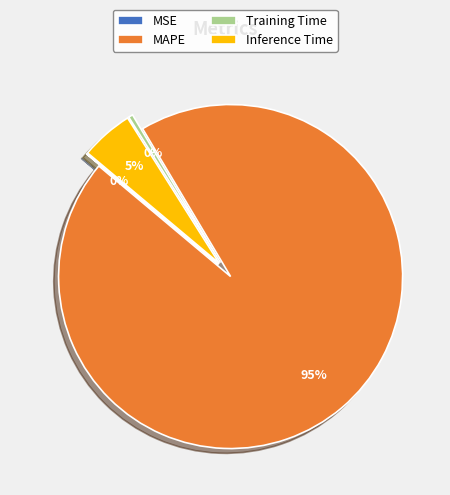

How much of the chart is everything except MAPE?

5.3%